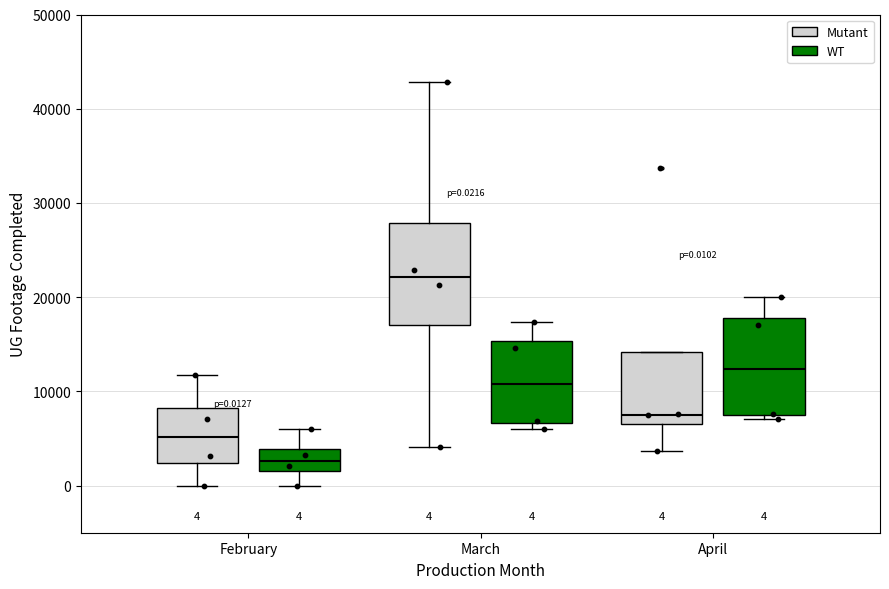

Which box has the lowest median line?

February (WT)